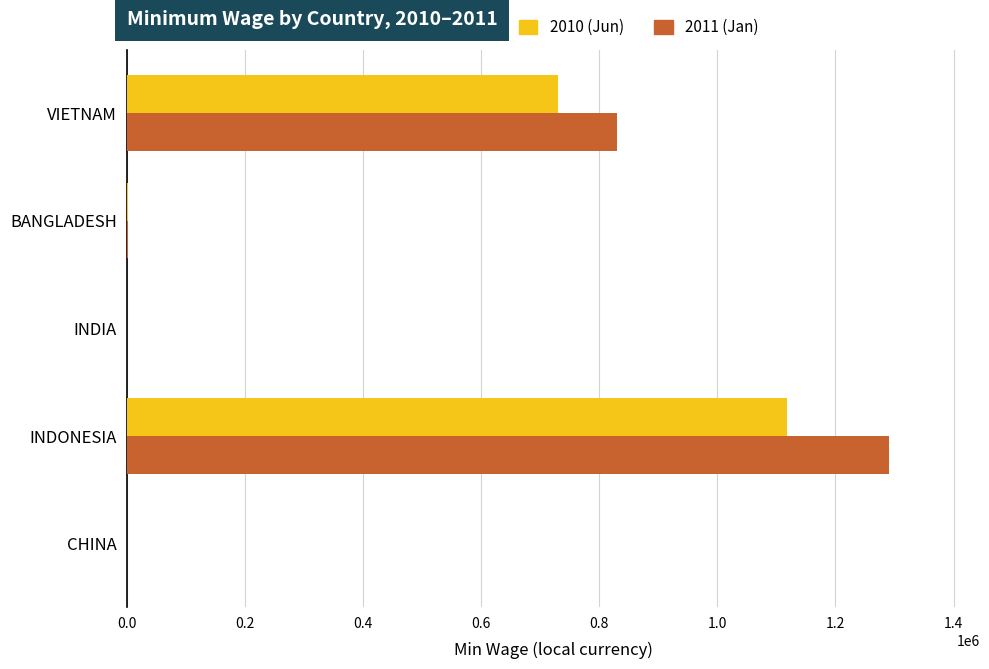

At which category is the sum across all series the highest?

INDONESIA